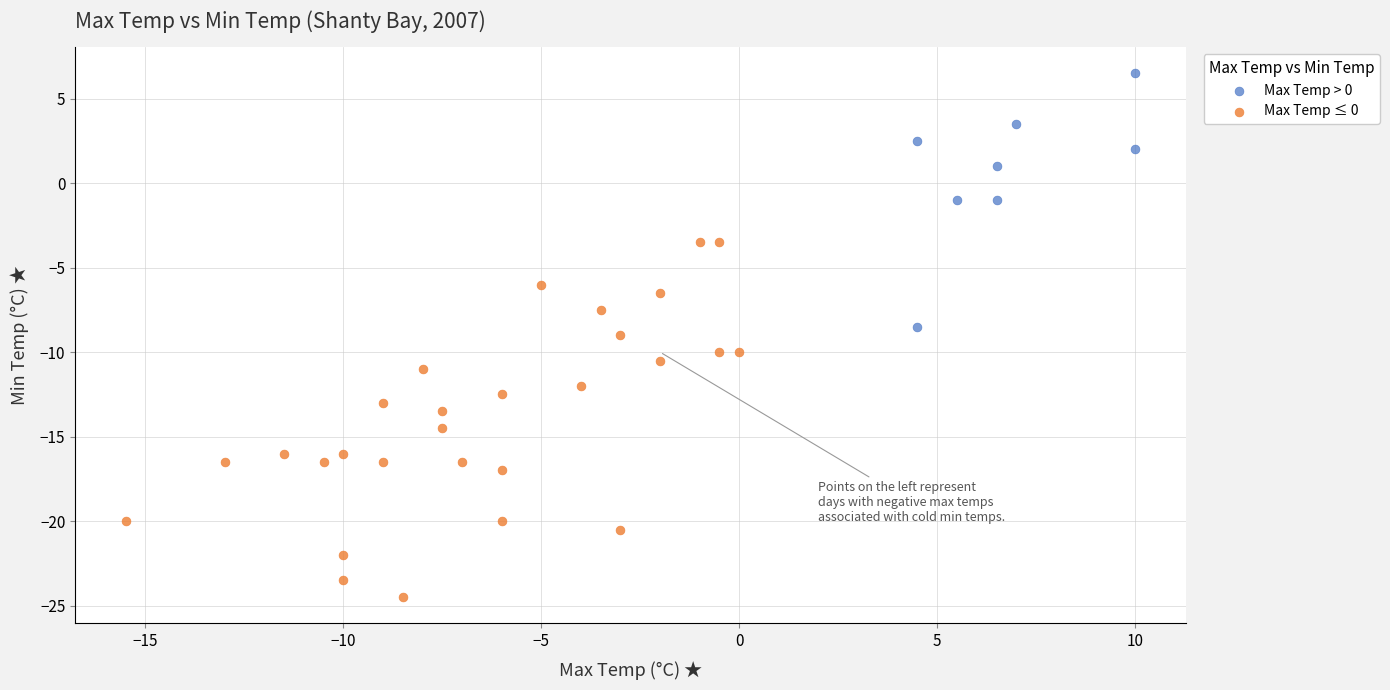

Which series reaches the maximum Y coordinate?

Max Temp > 0